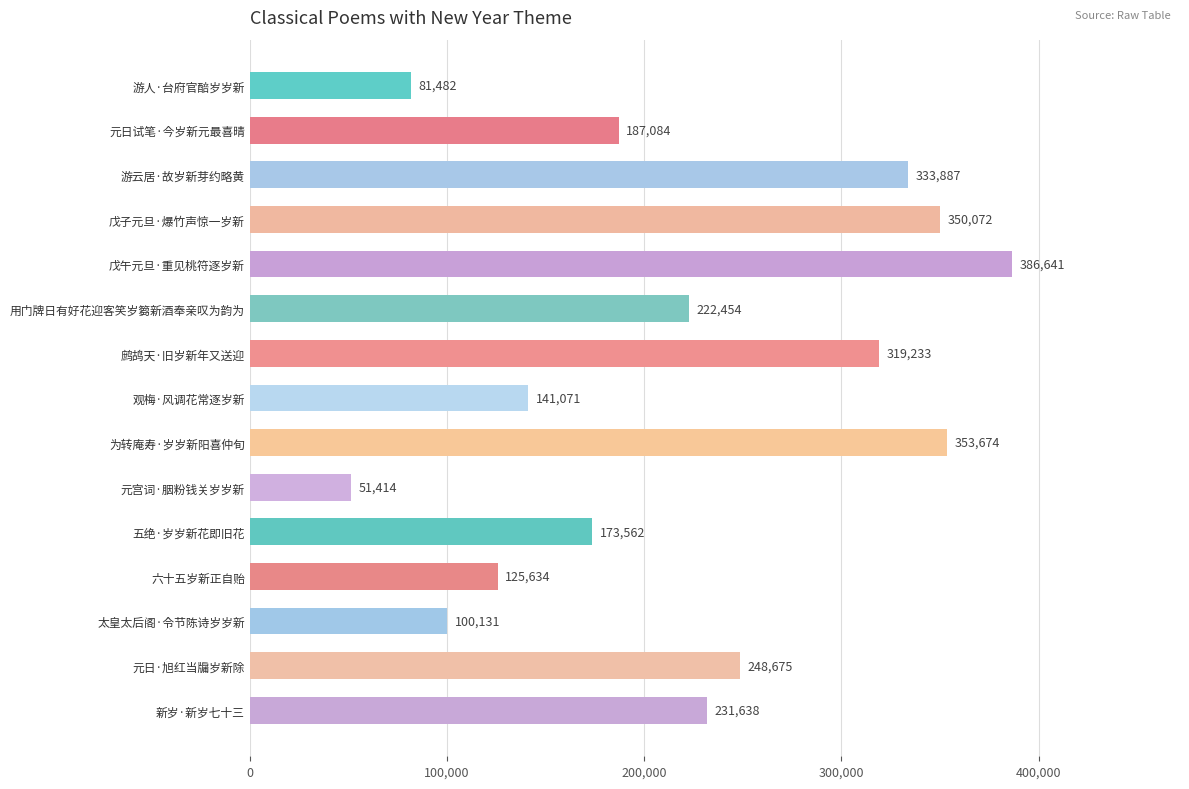

The value at 元日·旭红当牖岁新除 is 328394. True or false?

False